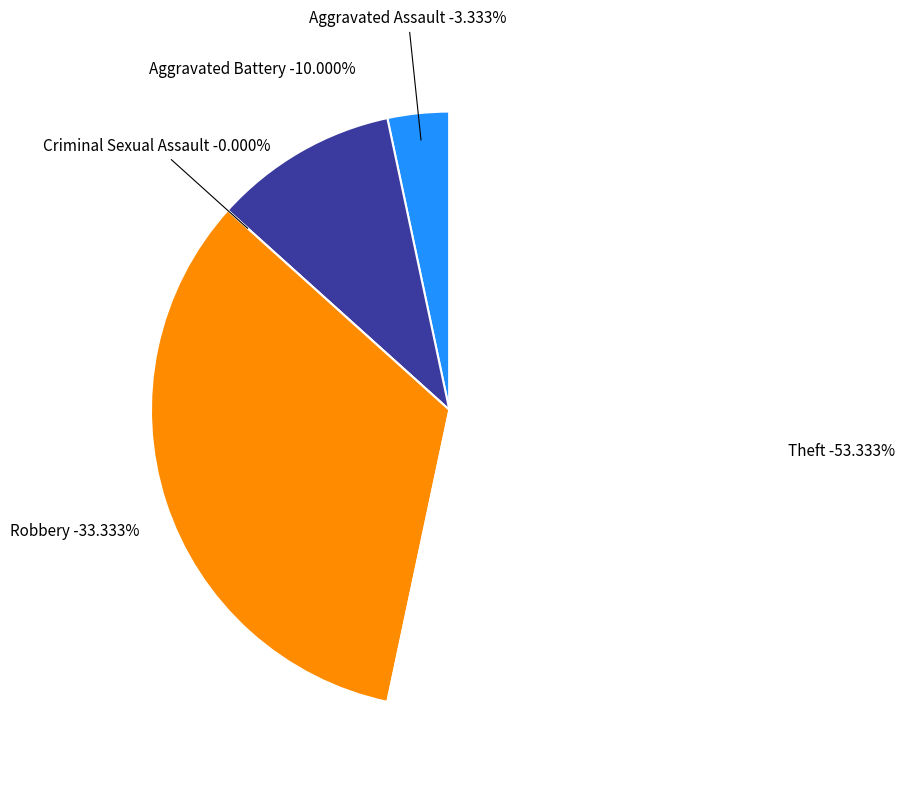

Is there a majority slice in this chart?

Yes